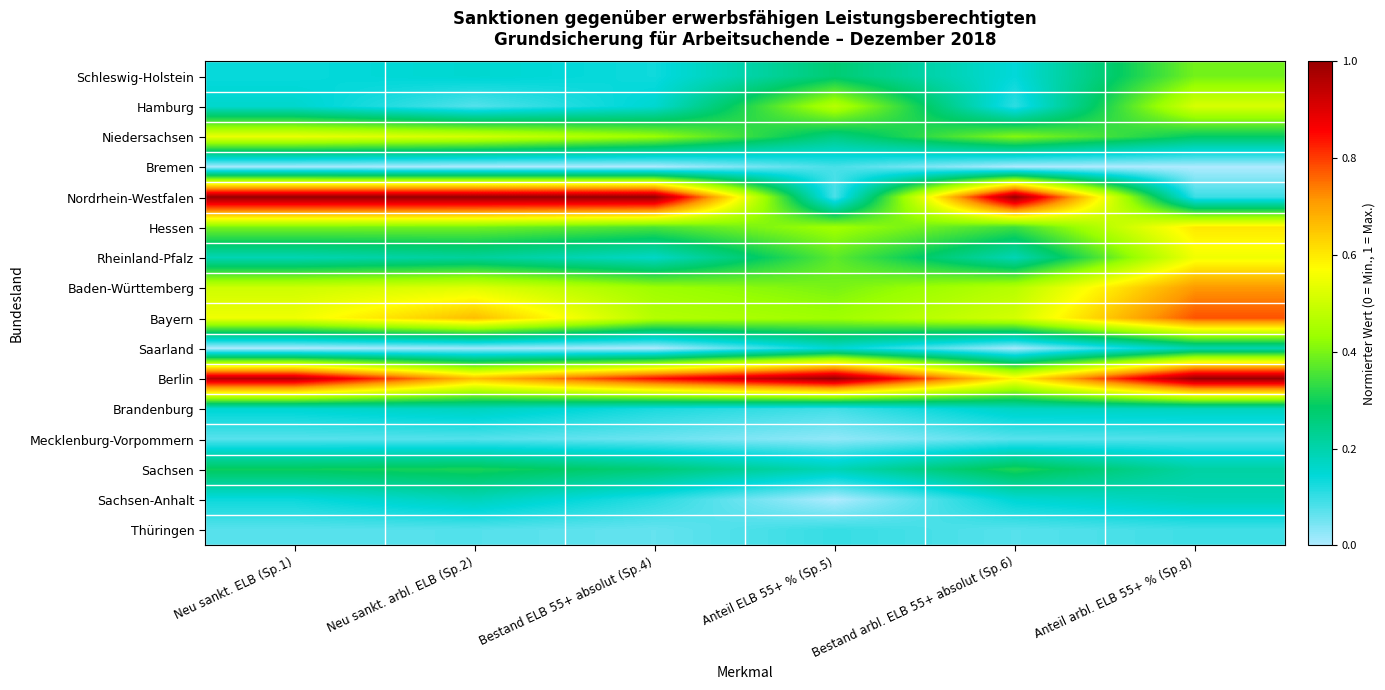

Which has a higher value, Anteil ELB 55+ % (Sp.5) or Neu sankt. ELB (Sp.1)?

Anteil ELB 55+ % (Sp.5)